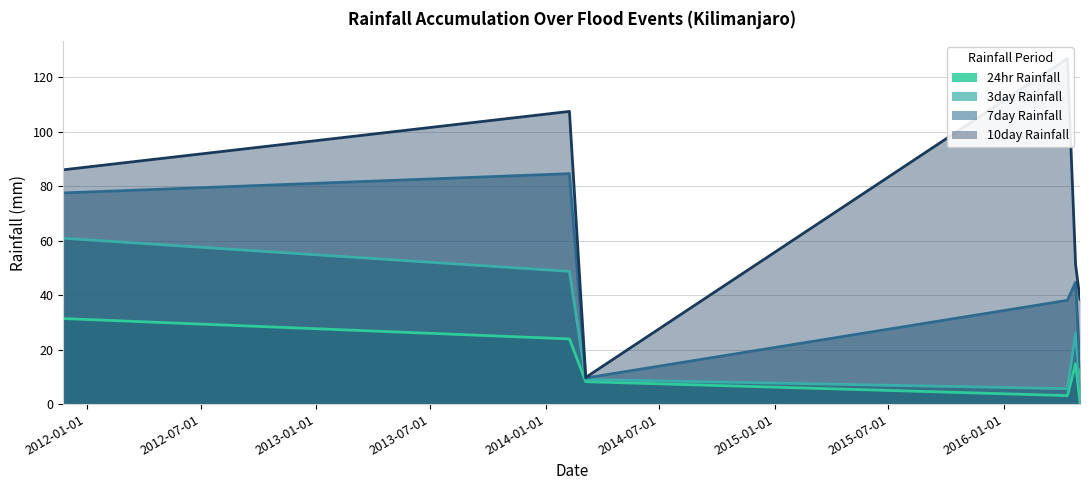

Between 2014-02-08 and 2016-04-11, which is larger?

2014-02-08